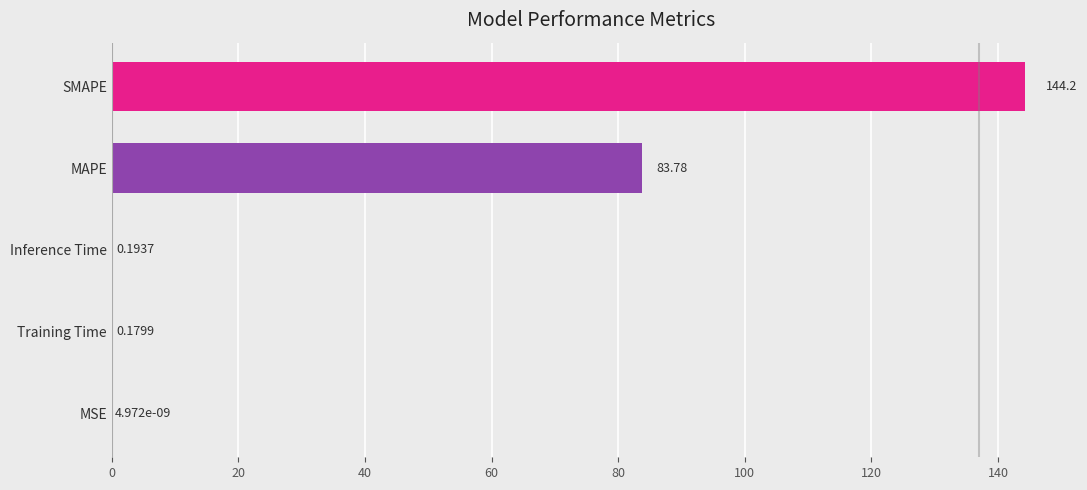

What is the change in value from SMAPE to Inference Time?

-144.0